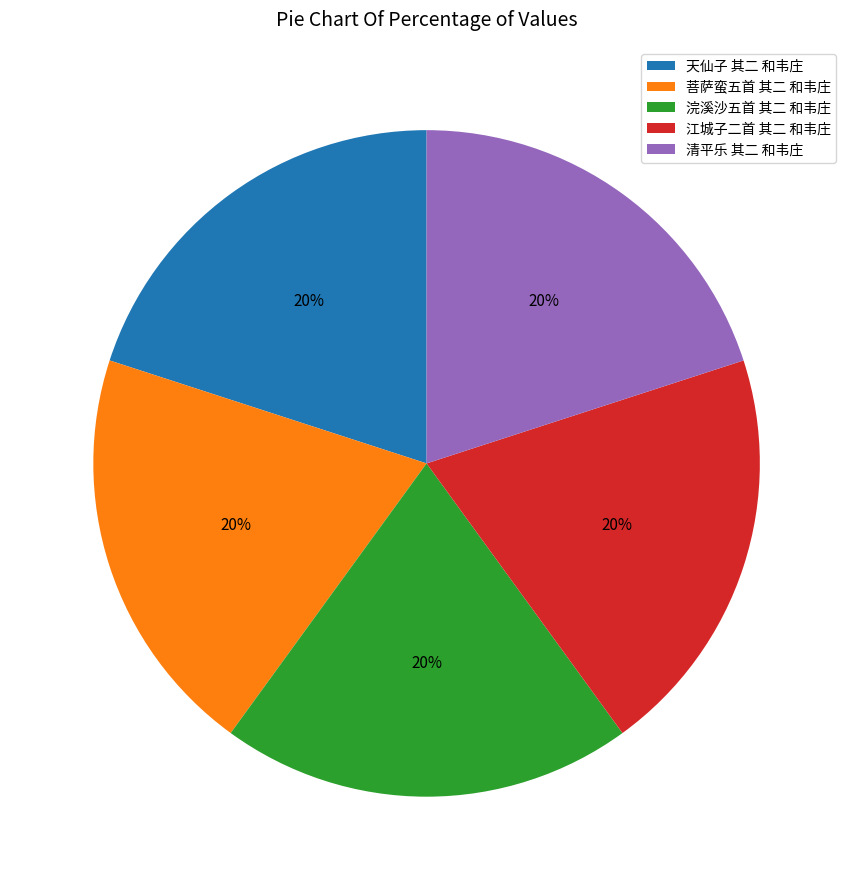

To the nearest percent, what percentage of the pie is 菩萨蛮五首 其二 和韦庄?

20%